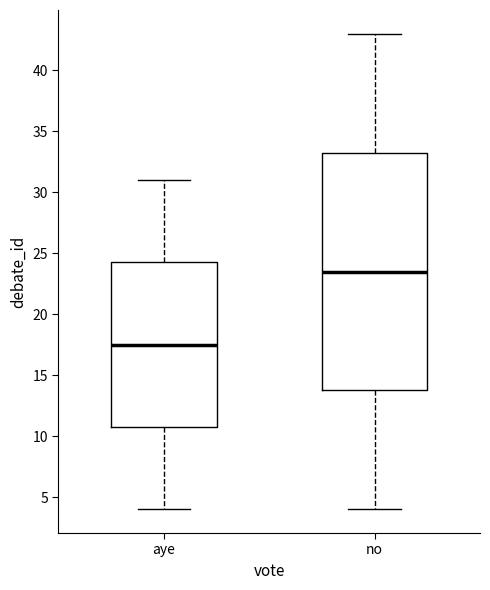

Where is the upper edge of the box for no on the y-axis? The values are not printed on the chart, so give them approximately, as read against the axis.

33.5